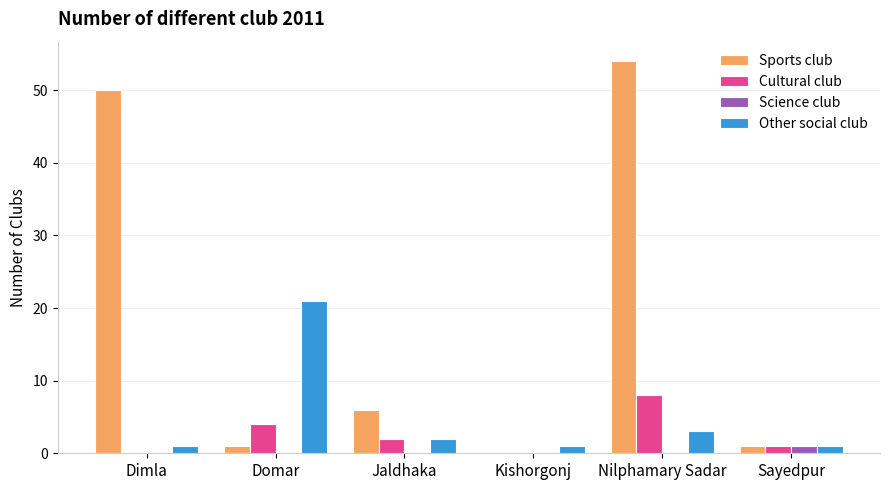

Which series changed the most between Dimla and Domar?

Sports club